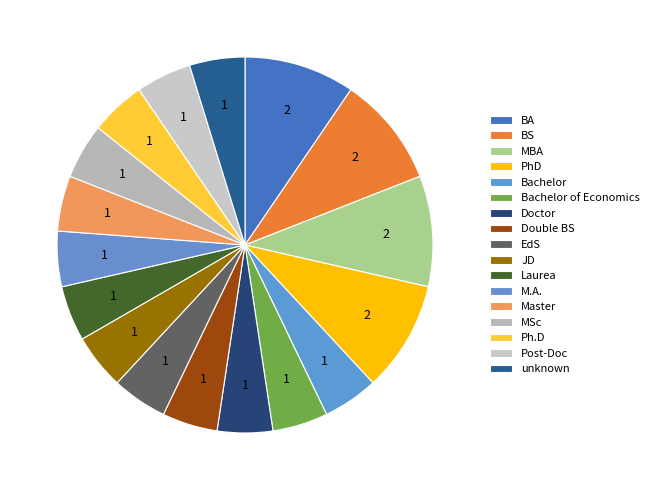

Which category has the smallest portion of the pie?

Bachelor